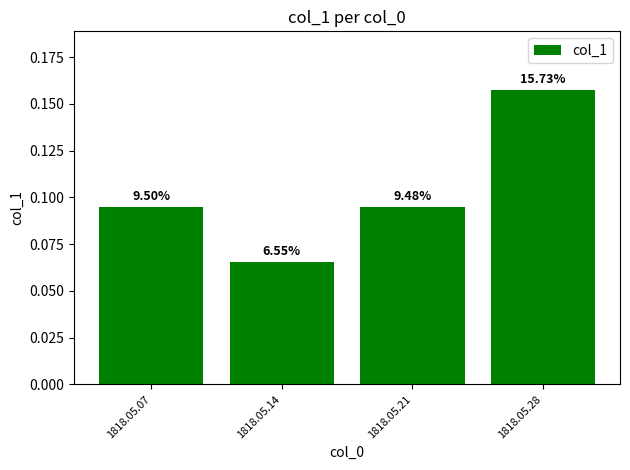

How many bars are there in total?

4